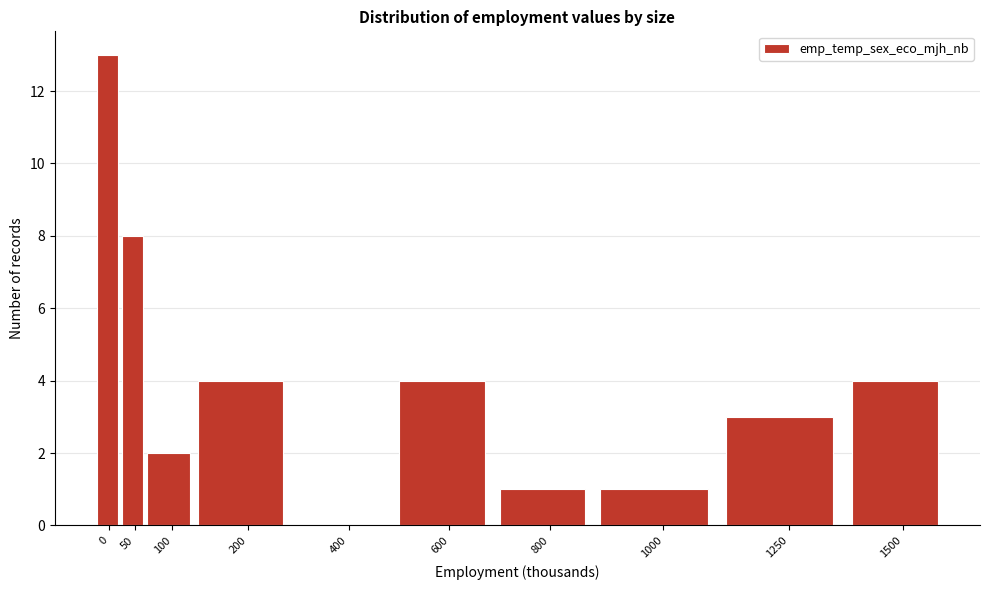

Reading left to right, extract all data points from this chart.

0=13	50=8	100=2	200=4	400=0	600=4	800=1	1000=1	1250=3	1500=4